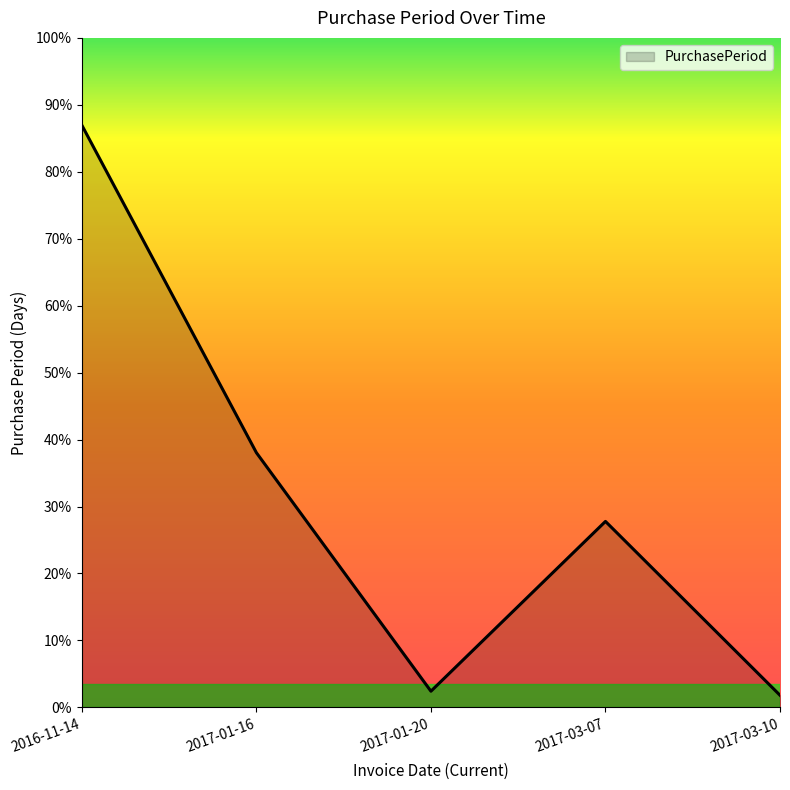

Does the chart have visible grid lines?

No